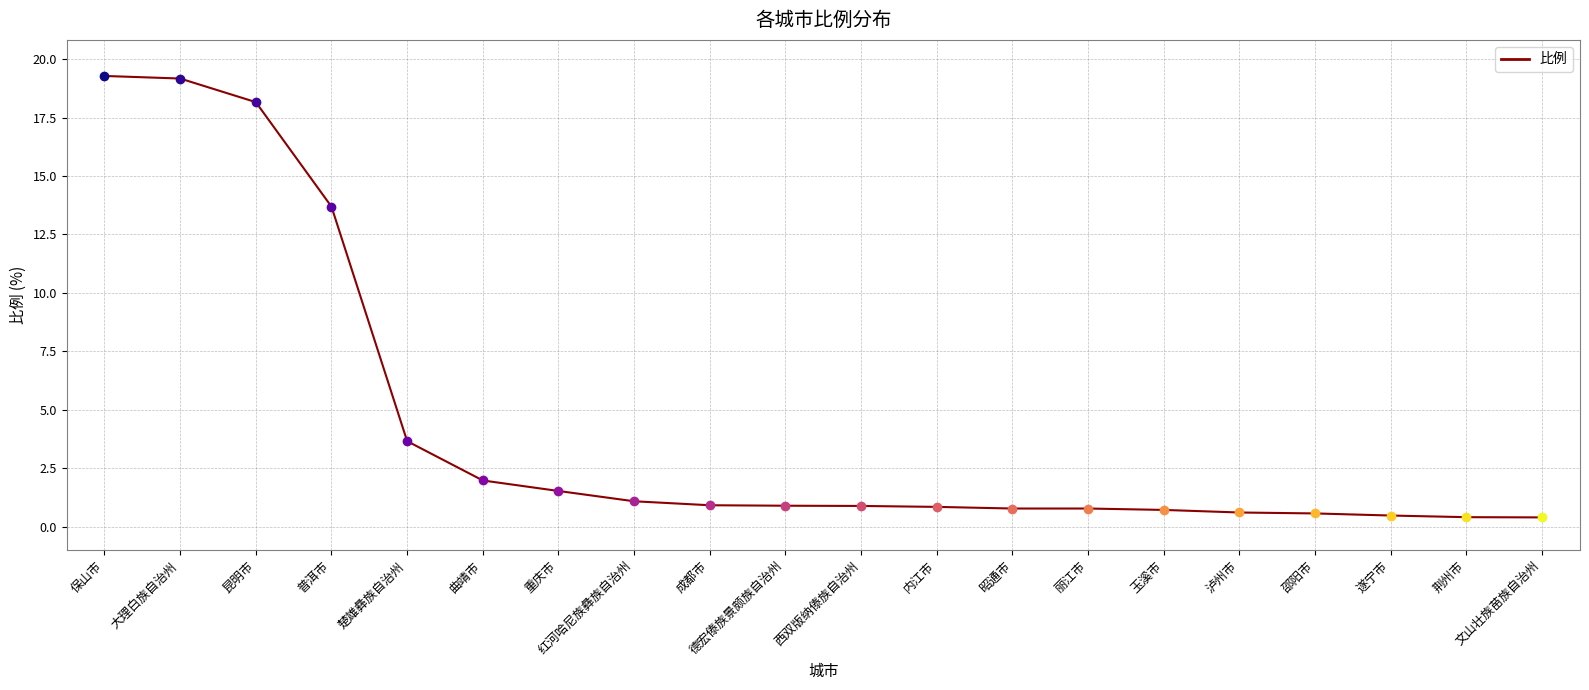

What position from the right is 红河哈尼族彝族自治州?

13